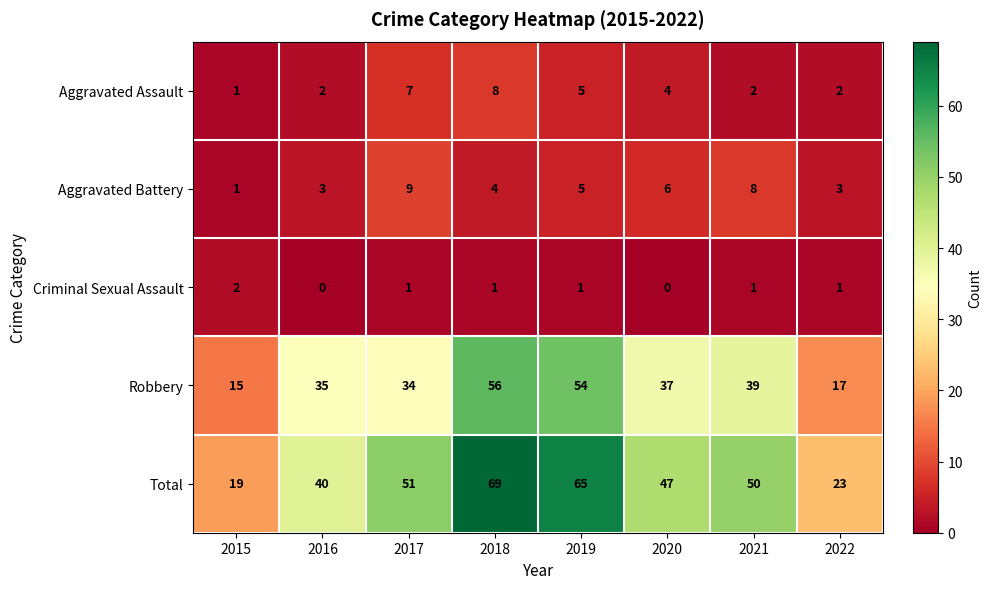

How many categories are shown in the chart?

8